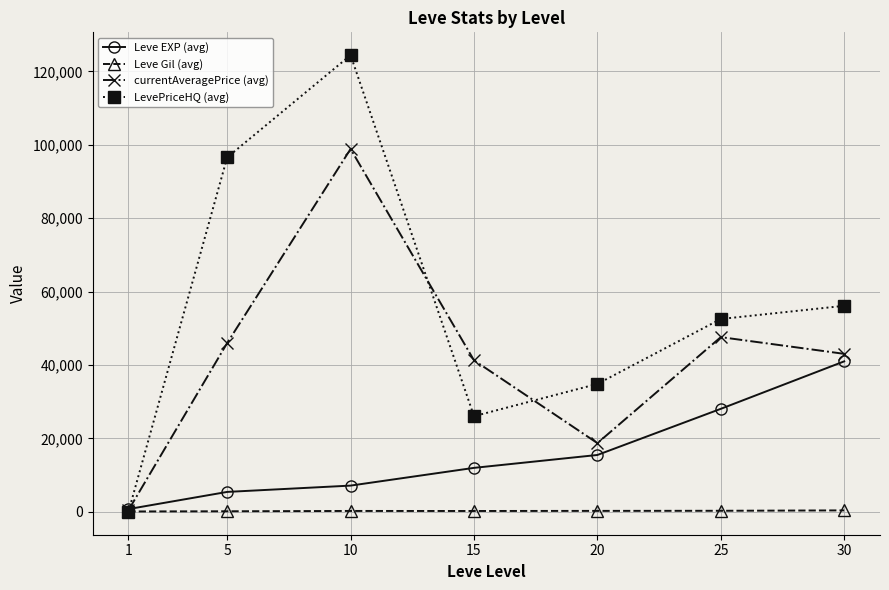

Is it true that Leve EXP (avg) equals 765 at 1?

True